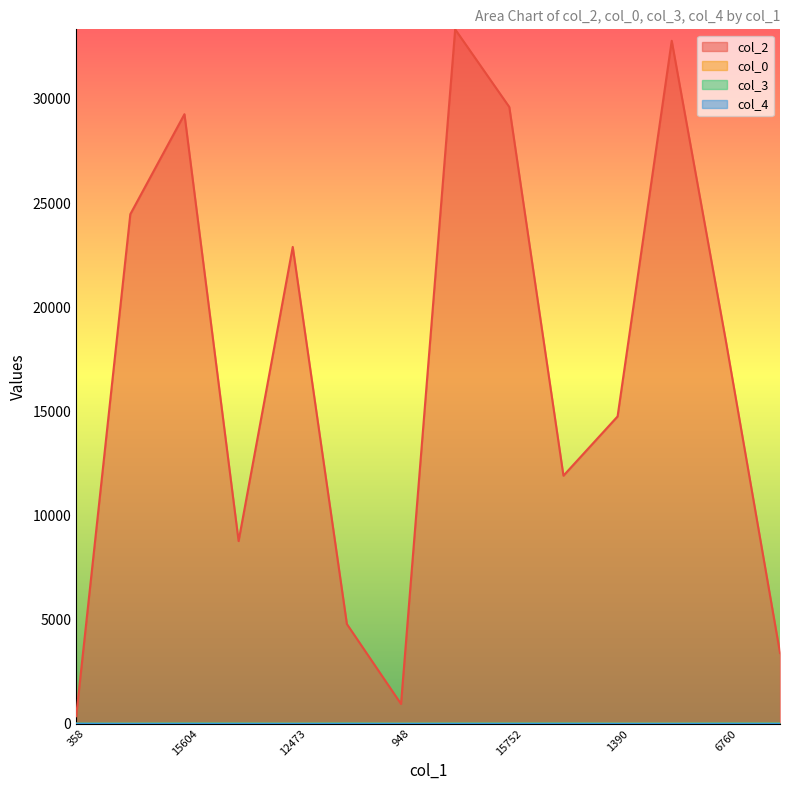

What is the average value of the col_2 series?

16834